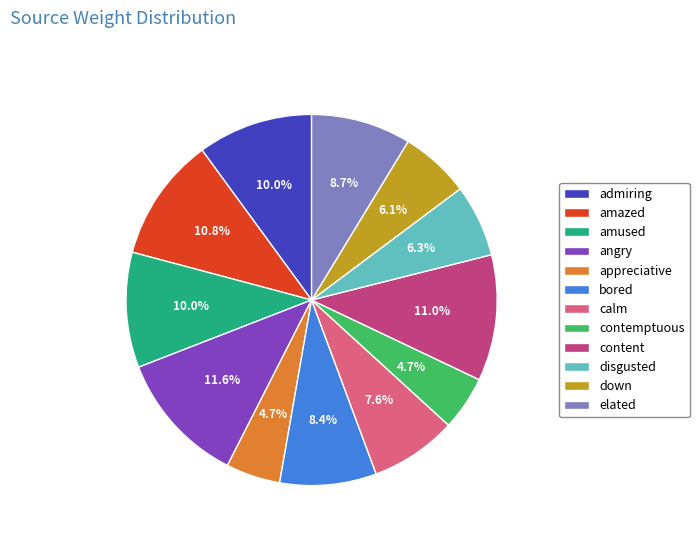

Which slice is the largest?

angry